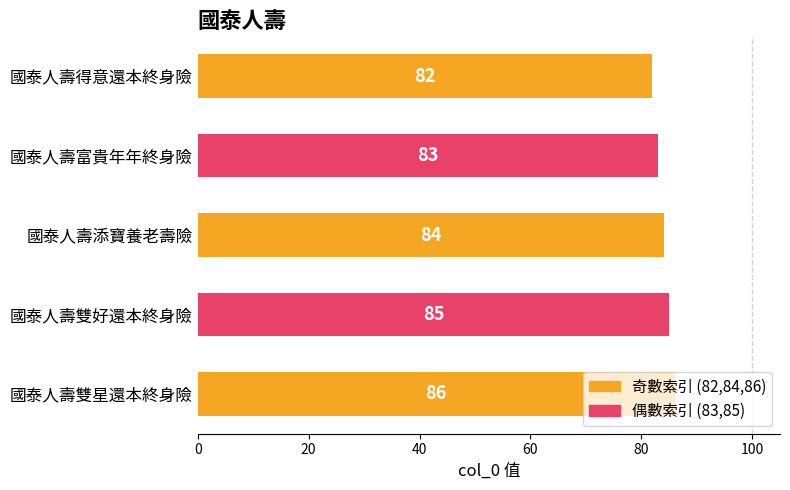

List the labels in order of value, smallest first.

國泰人壽得意還本終身險, 國泰人壽富貴年年終身險, 國泰人壽添寶養老壽險, 國泰人壽雙好還本終身險, 國泰人壽雙星還本終身險